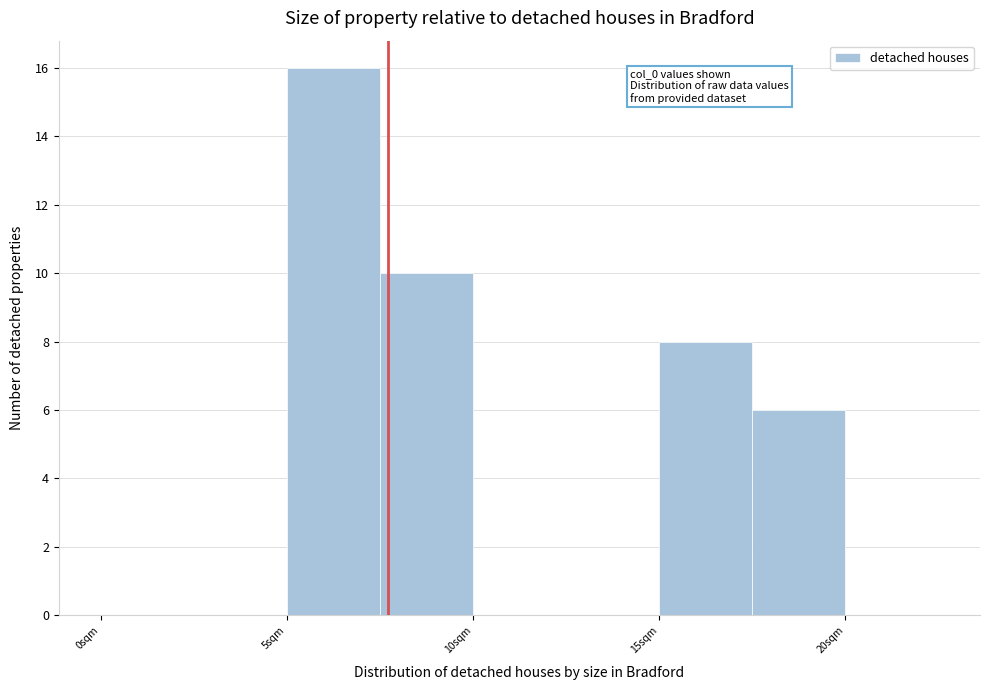

Over which range of the x-axis is the bar tallest?

5.0 to 7.5